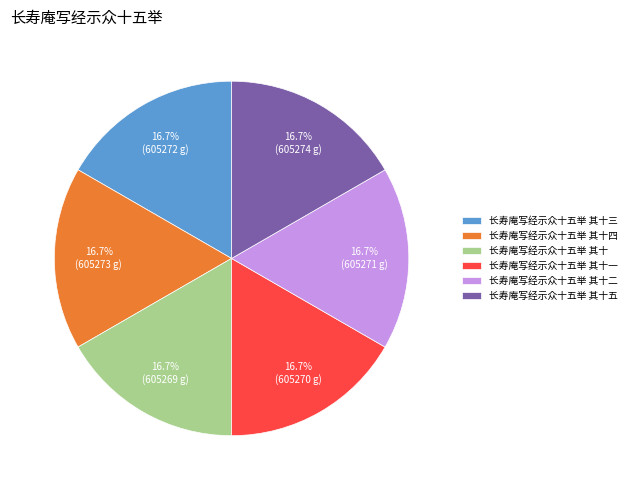

How many slices are in this pie chart?

6